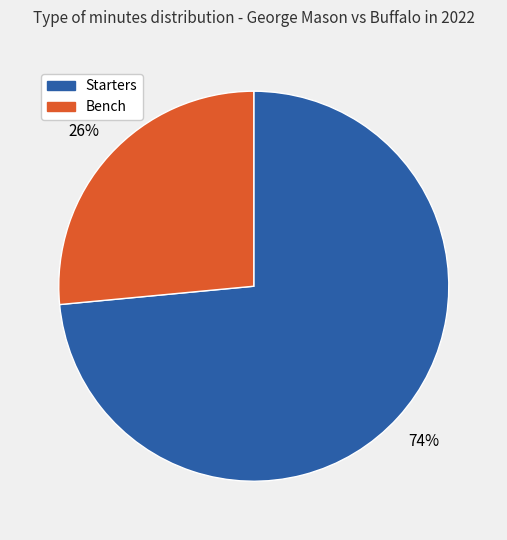

To the nearest percent, what is the average slice percentage?

50%